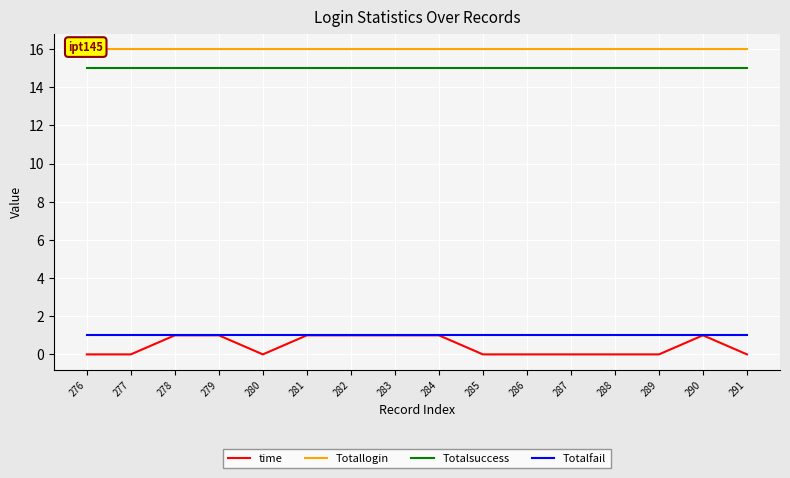

True or false: Totalfail and time intersect in this chart.

False